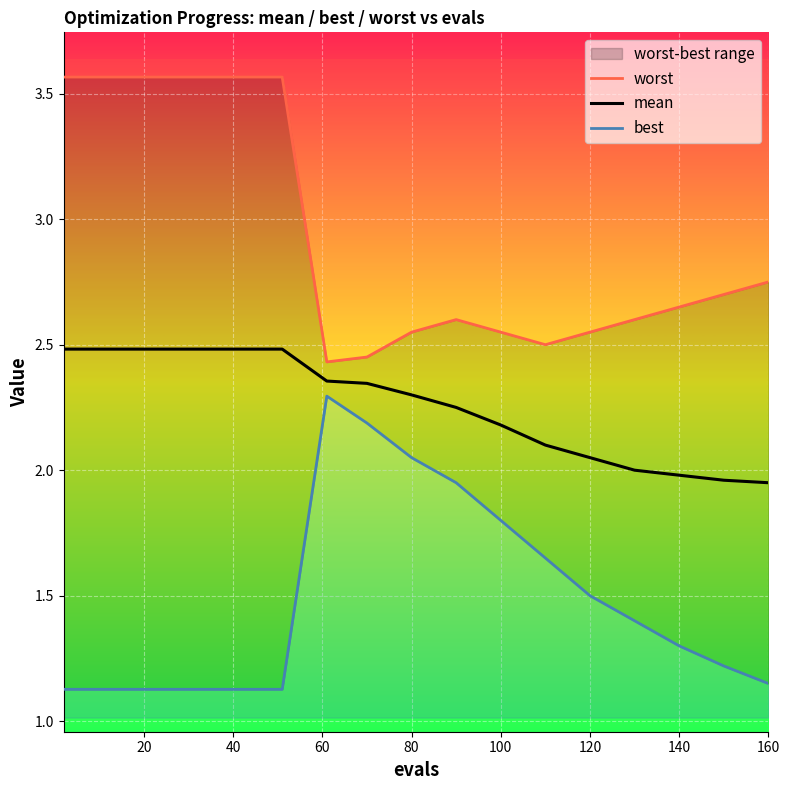

Is it true that mean equals 2.2 at 100?

True